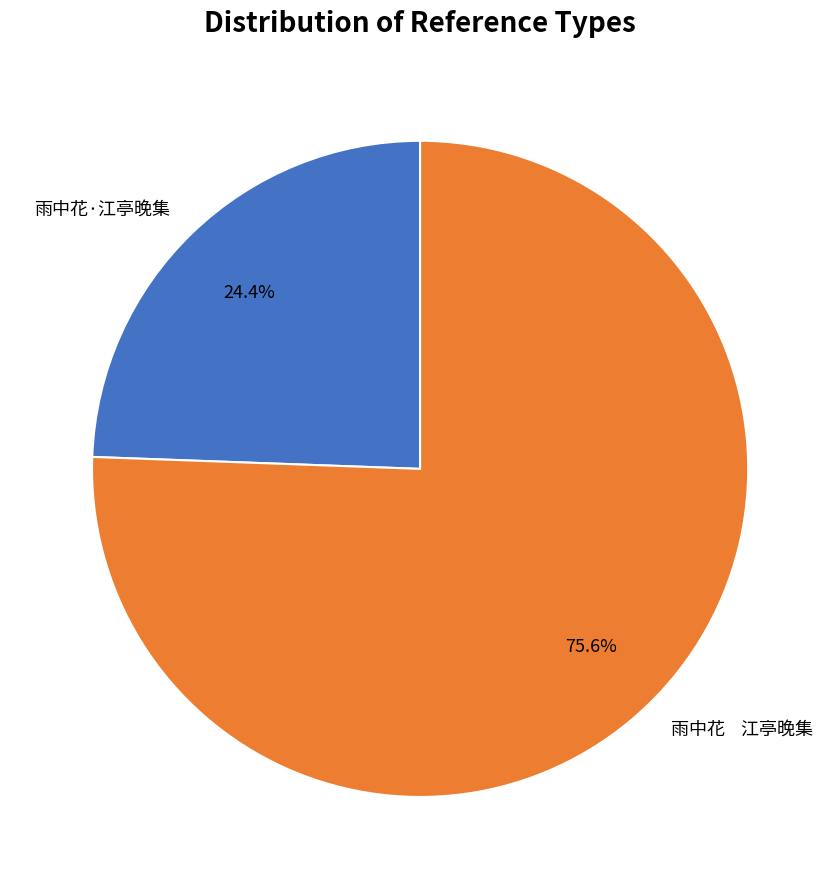

Which category has the biggest portion of the pie?

雨中花 江亭晚集